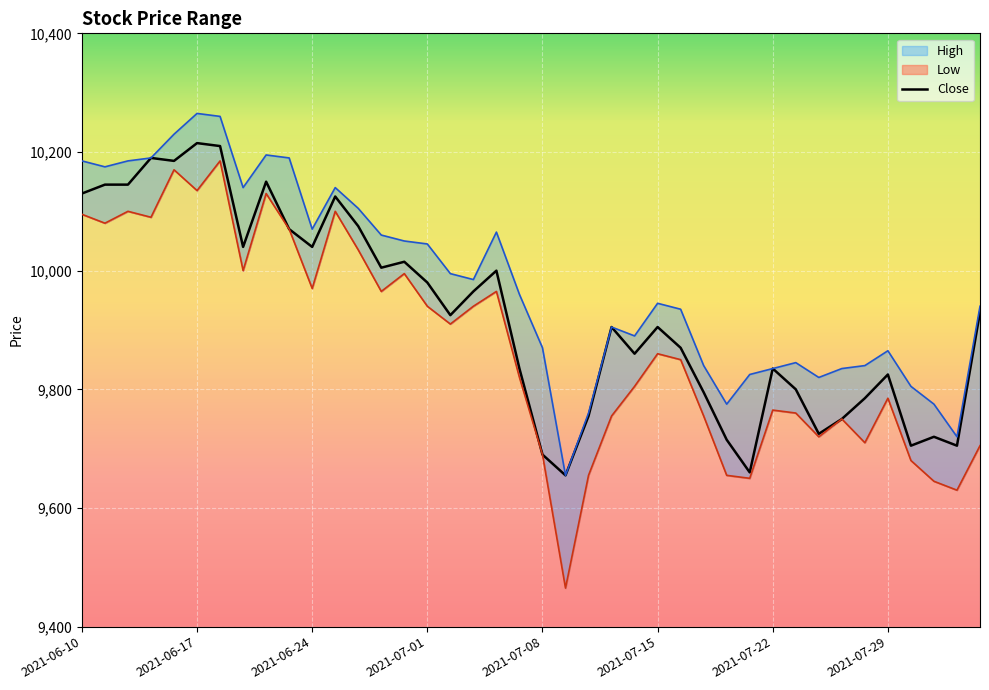

Where is the data nearest to the value 9935?

39